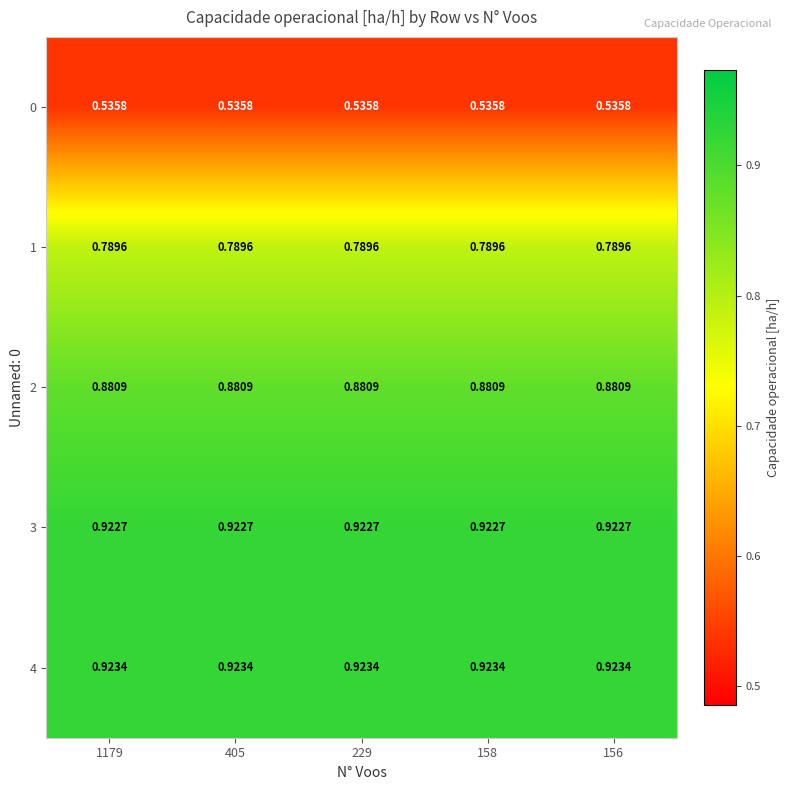

What is the total value across all series at 405?

4.1